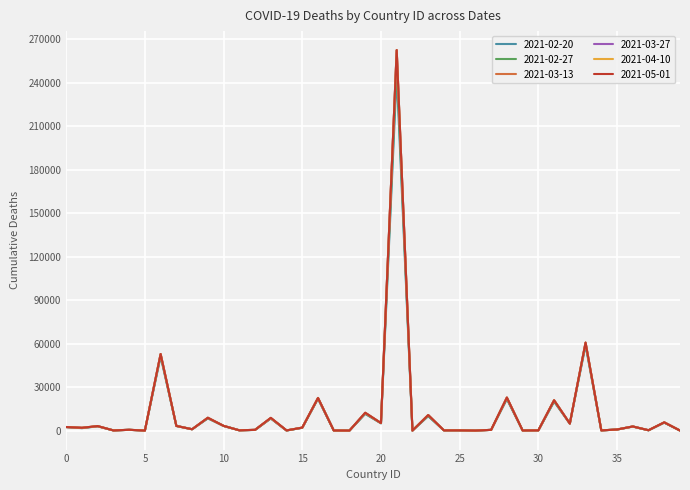

Count the number of categories in the chart.

40